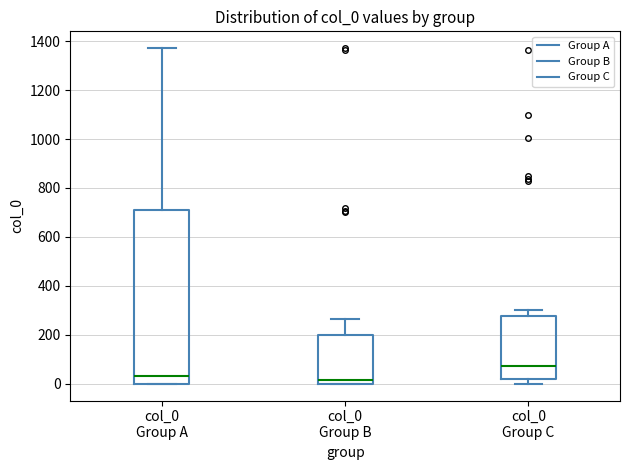

Which box is the tallest, from its lower edge to its upper edge?

col_0 Group A